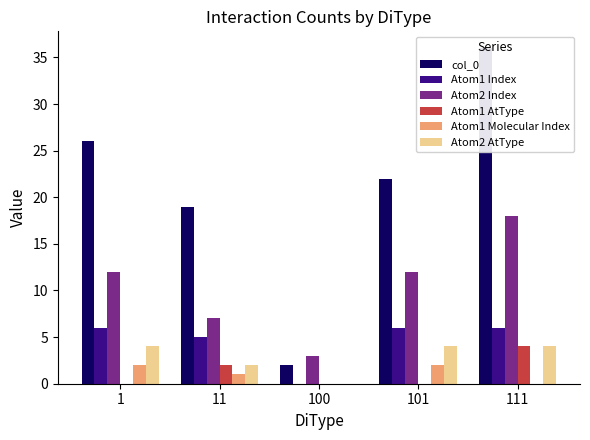

At which category does the chart reach its peak across all series?

111